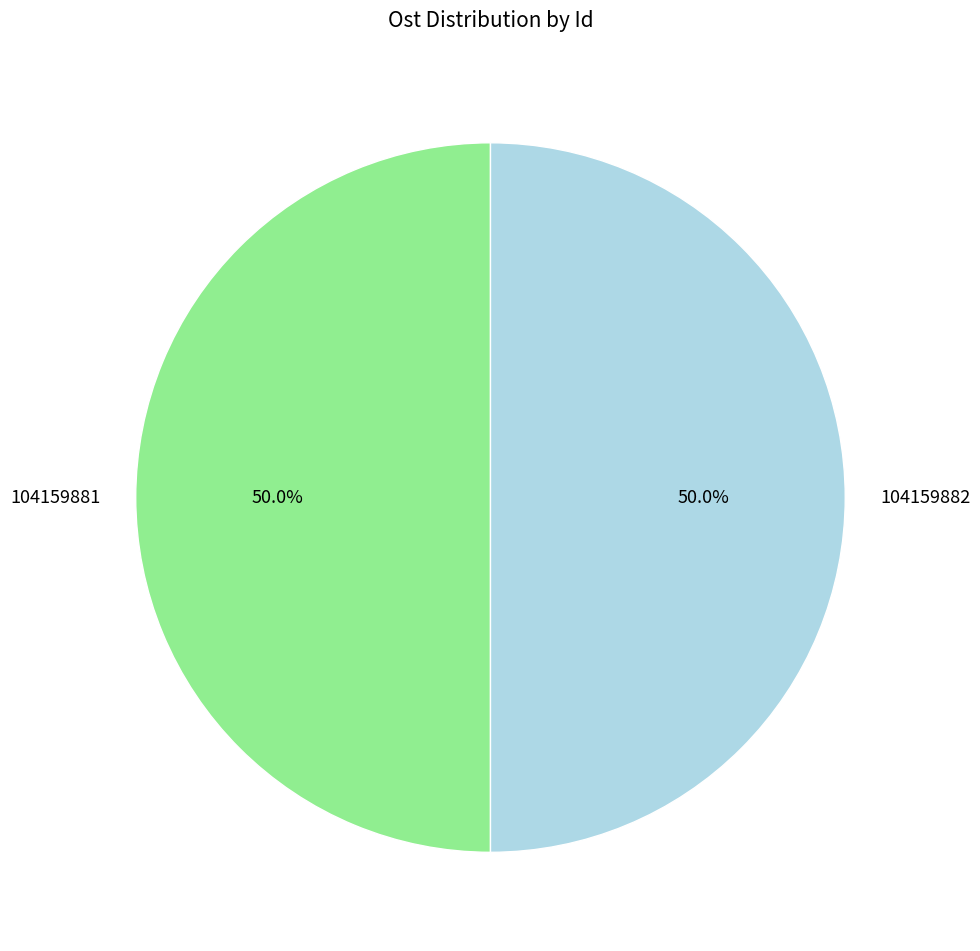

Is the sum of 104159881 and 104159882 greater than half?

Yes